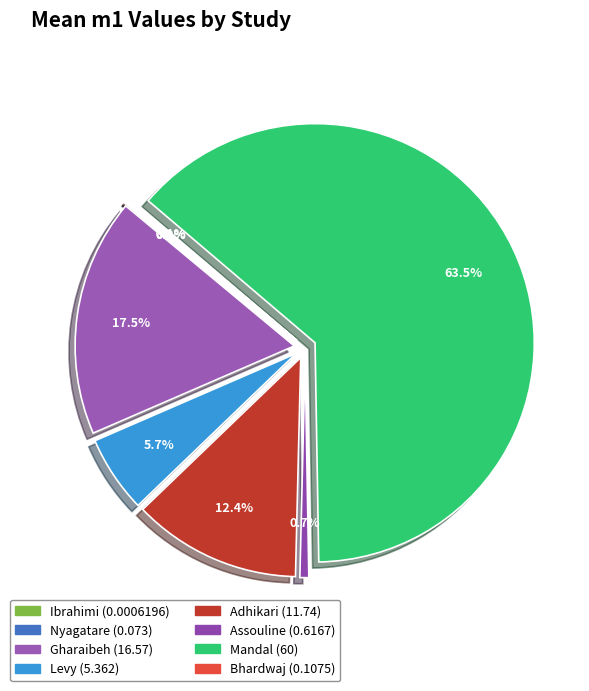

Which category has the smallest portion of the pie?

Ibrahimi